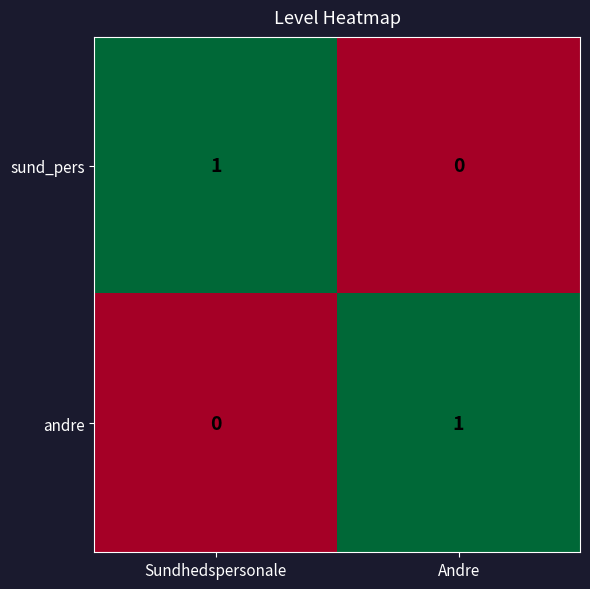

List the labels in order of sund_pers value, largest first.

Sundhedspersonale, Andre